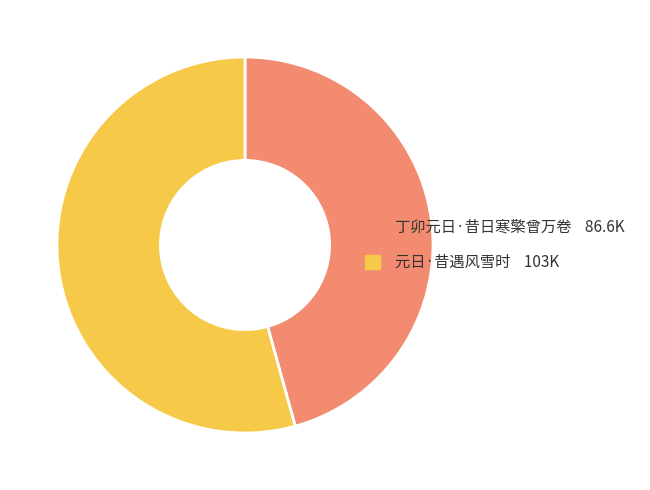

How many segments does this pie chart have?

2